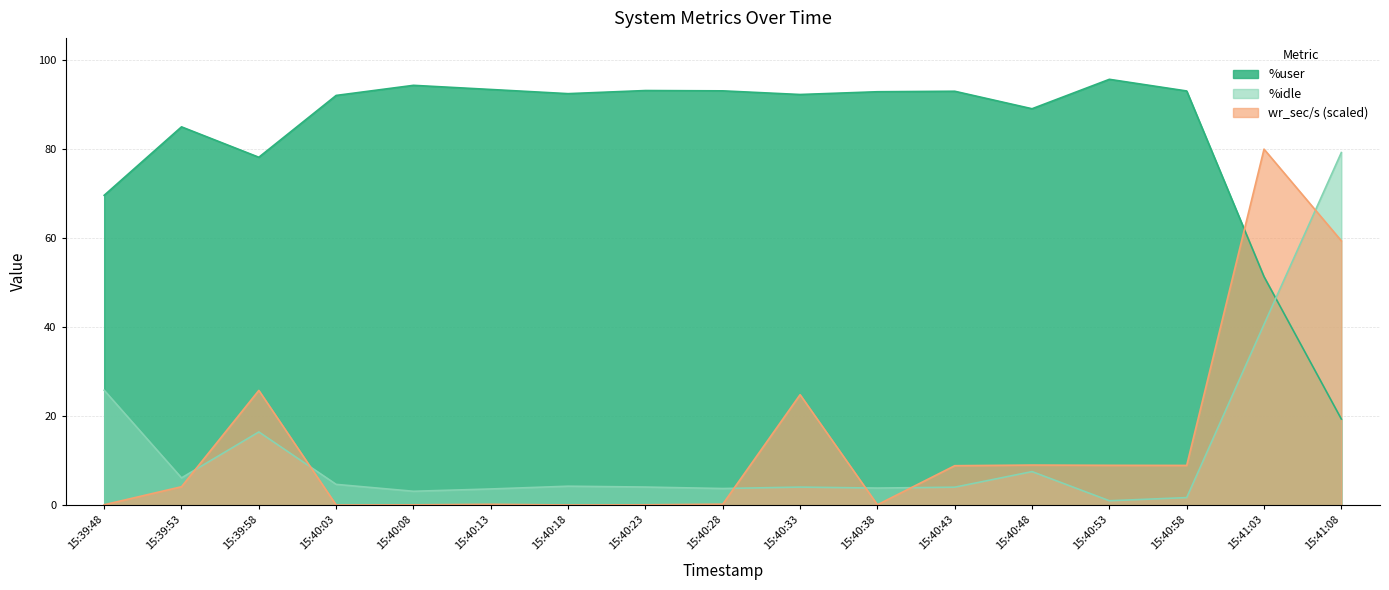

What is the greatest value displayed?

95.7